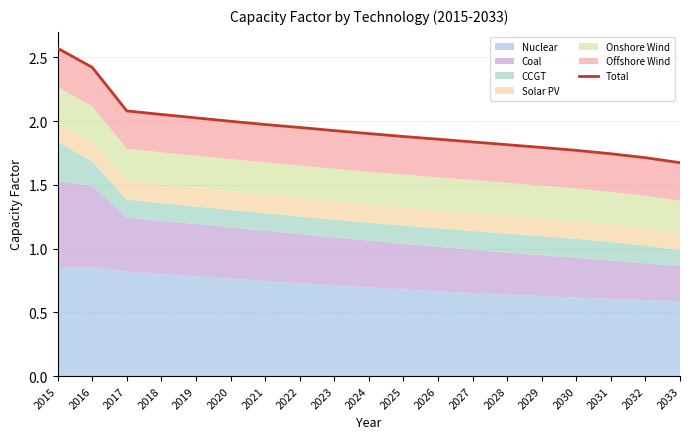

Which category has the lowest value across all series?

2033